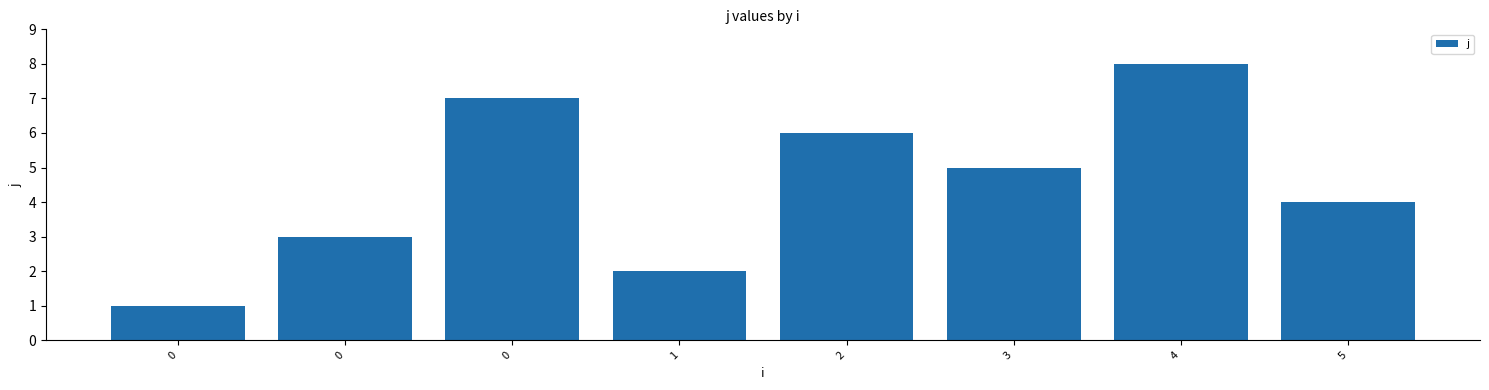

Reading right to left, transcribe all the data shown in this chart.

4	8	5	6	2	7	3	1